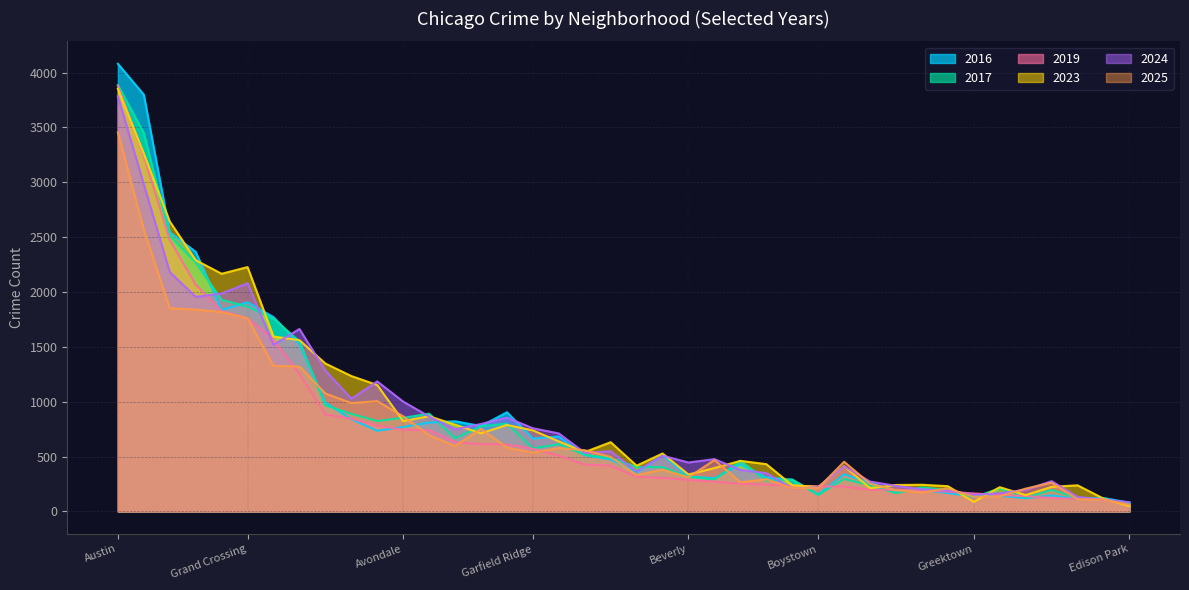

What are all the series names shown in the legend?

2016, 2017, 2019, 2023, 2024, 2025